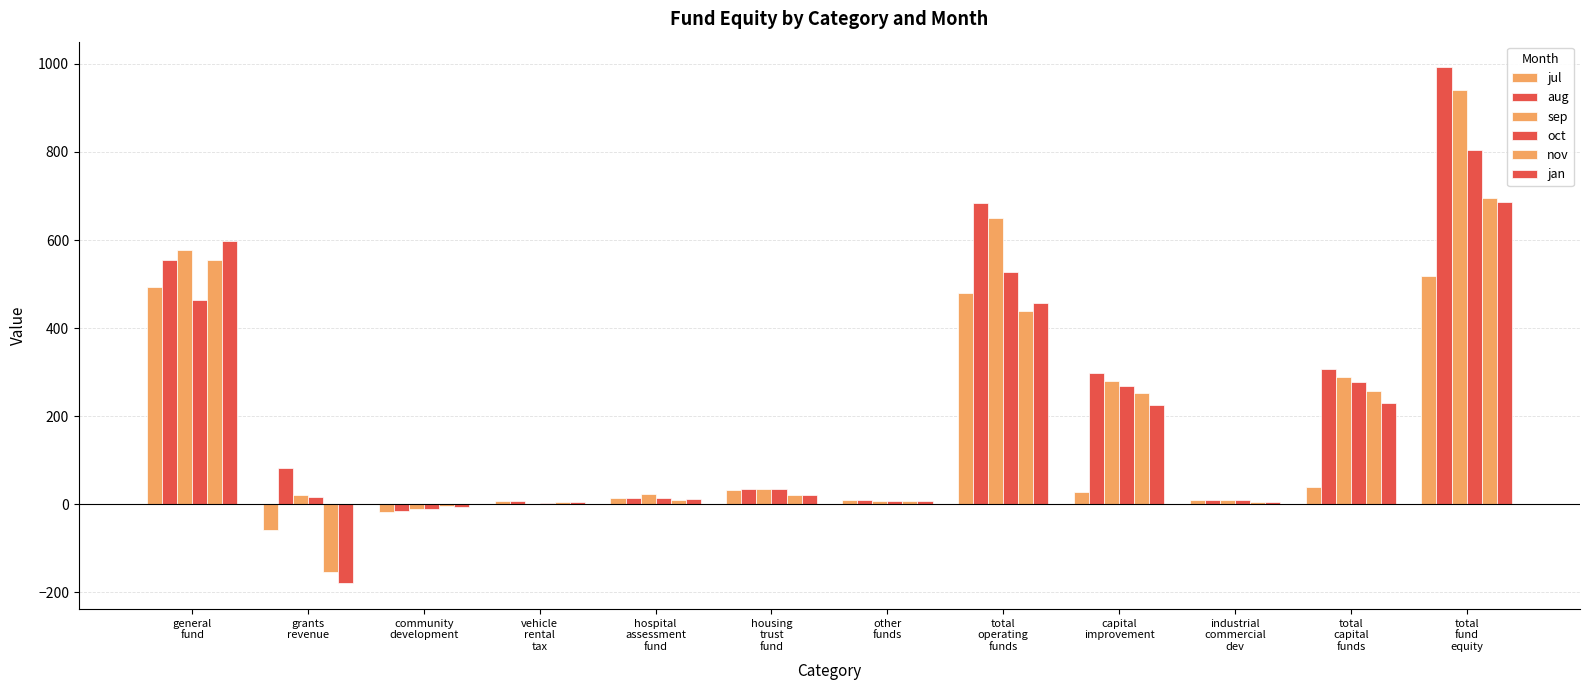

What is the value of the oct bar at the 9th from the left?

267.5